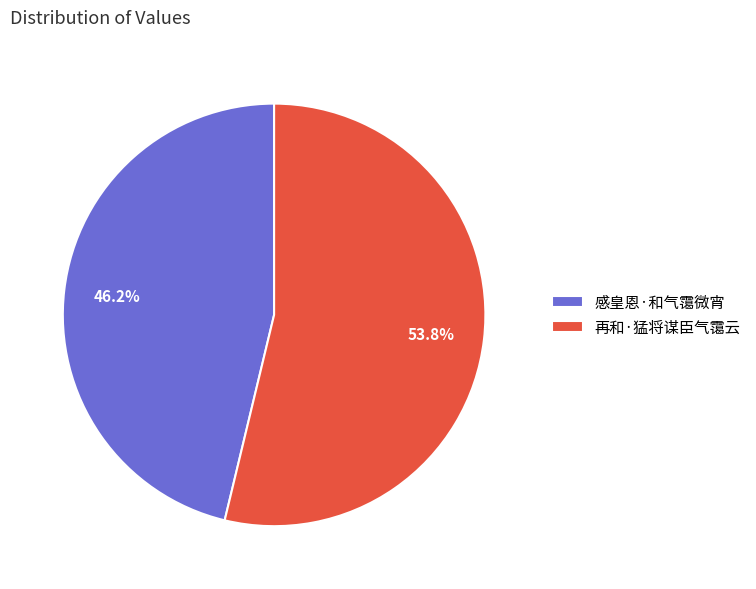

What is the ratio of the value at 再和·猛将谋臣气霭云 to the value at 感皇恩·和气霭微宵?

1.2